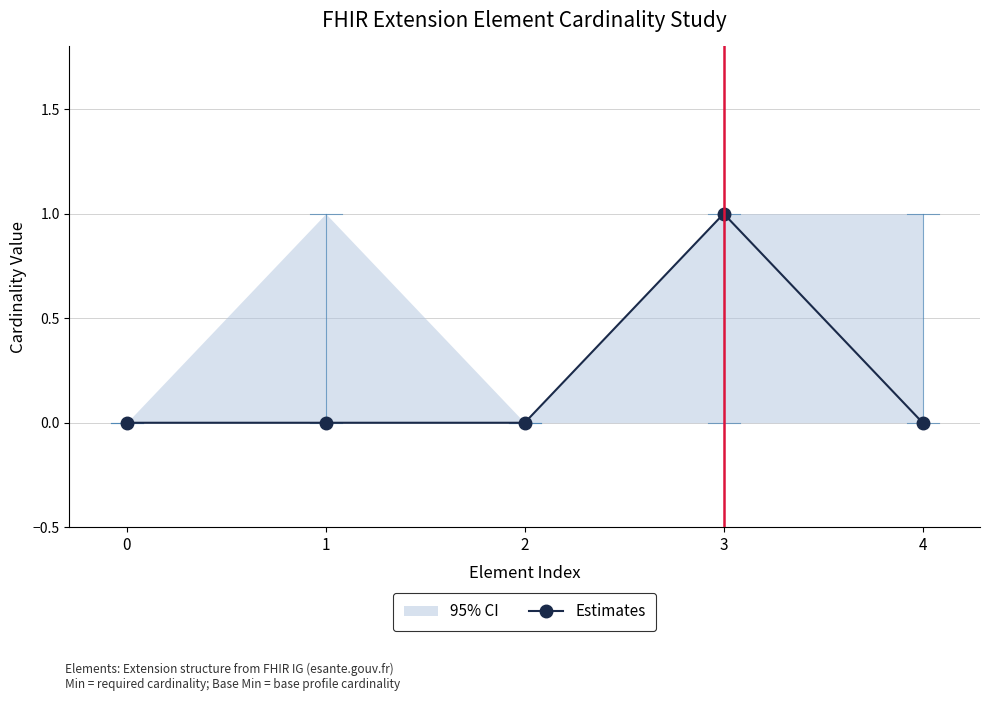

Does the chart have visible grid lines?

Yes